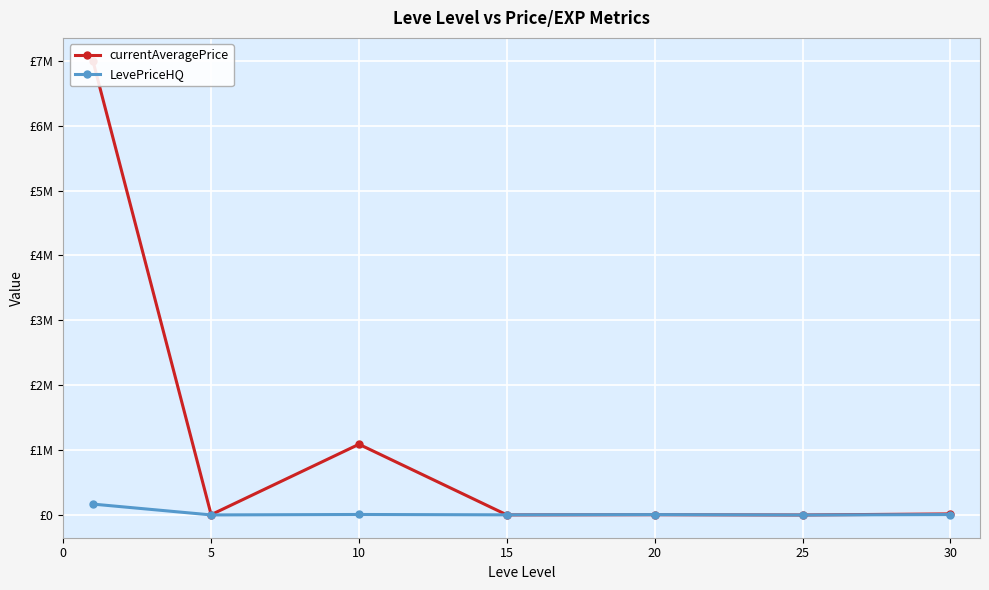

What is the value of the currentAveragePrice point at the 3rd from the left?

1089990.3